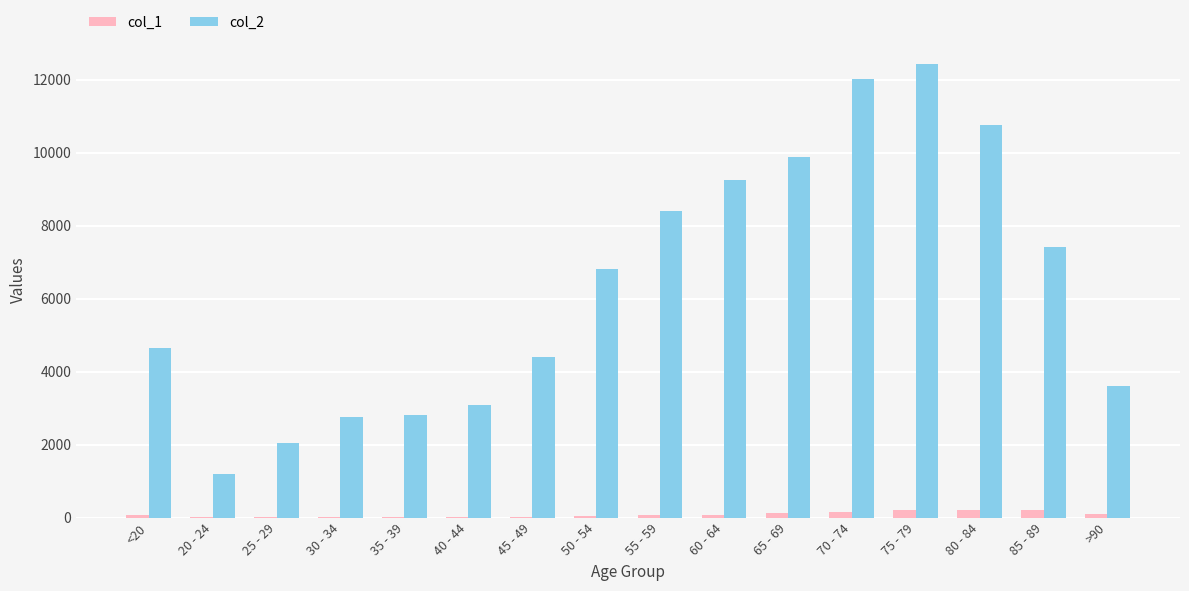

Which label corresponds to the largest value in the chart?

75 - 79